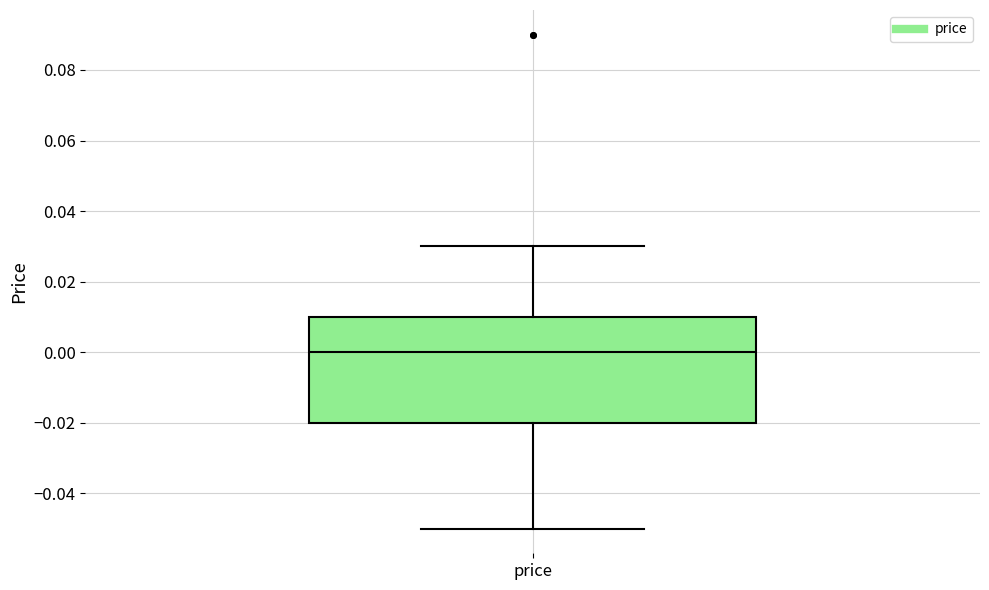

Transcribe this box plot: give where the median line is, the range the box spans, and where the two whiskers end, as read against the y-axis. The values are not printed on the chart, so give them approximately, as read against the axis.

median 0.00, box -0.02 to 0.01, whiskers -0.05 to 0.03